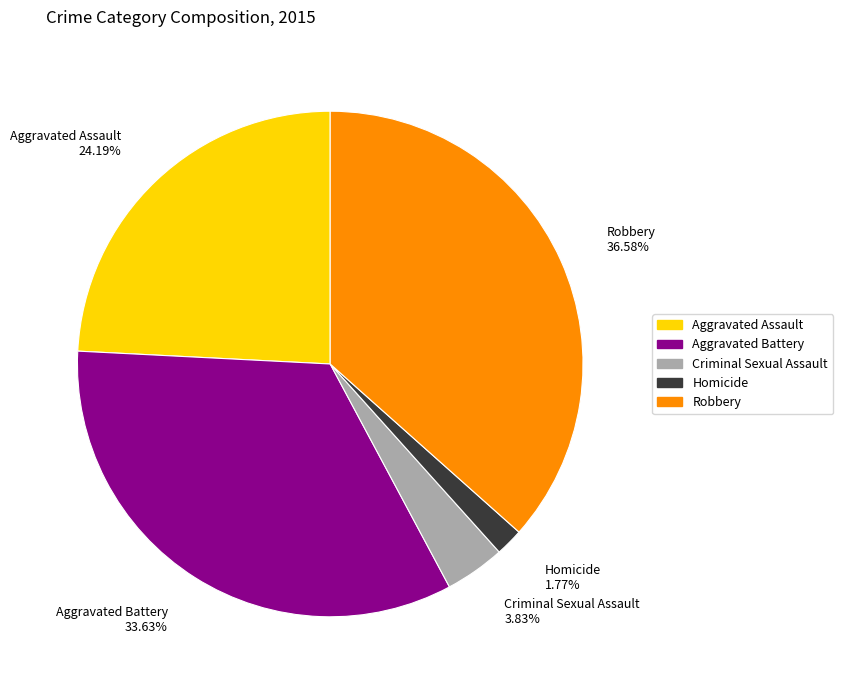

True or false: Robbery accounts for 45% of the total.

False